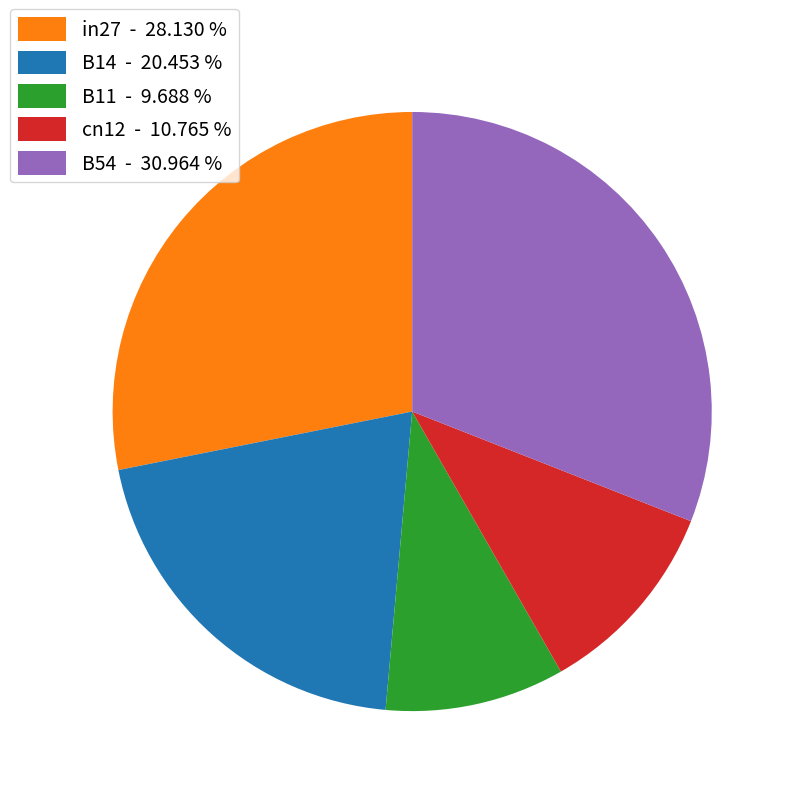

Is the sum of B14 - 20.453 % and B54 - 30.964 % greater than half?

Yes